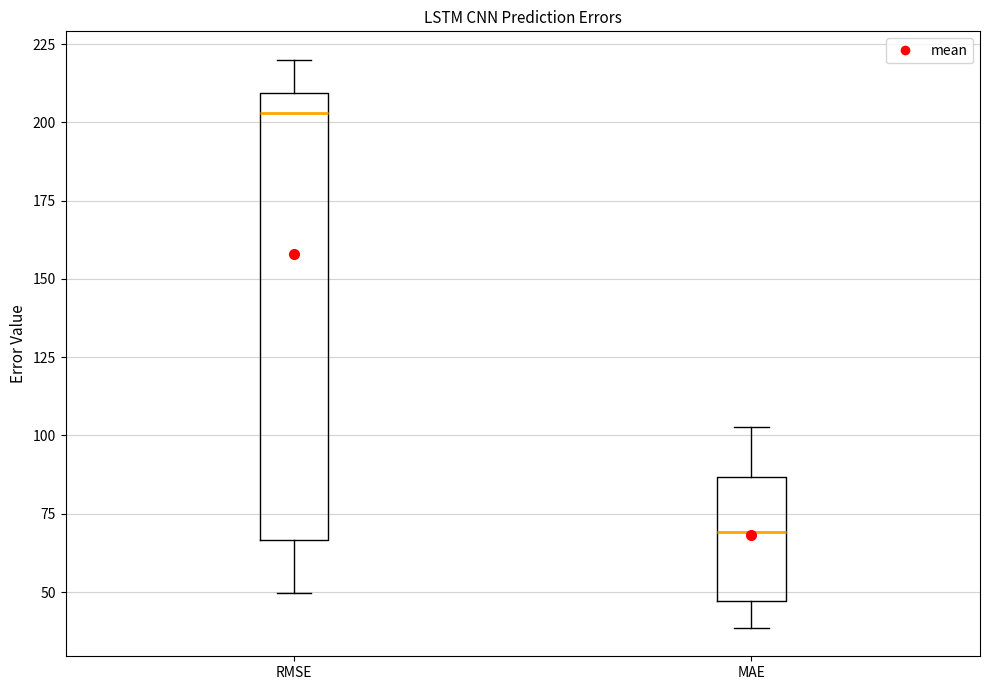

Where is the upper edge of the box for MAE on the y-axis? The values are not printed on the chart, so give them approximately, as read against the axis.

85